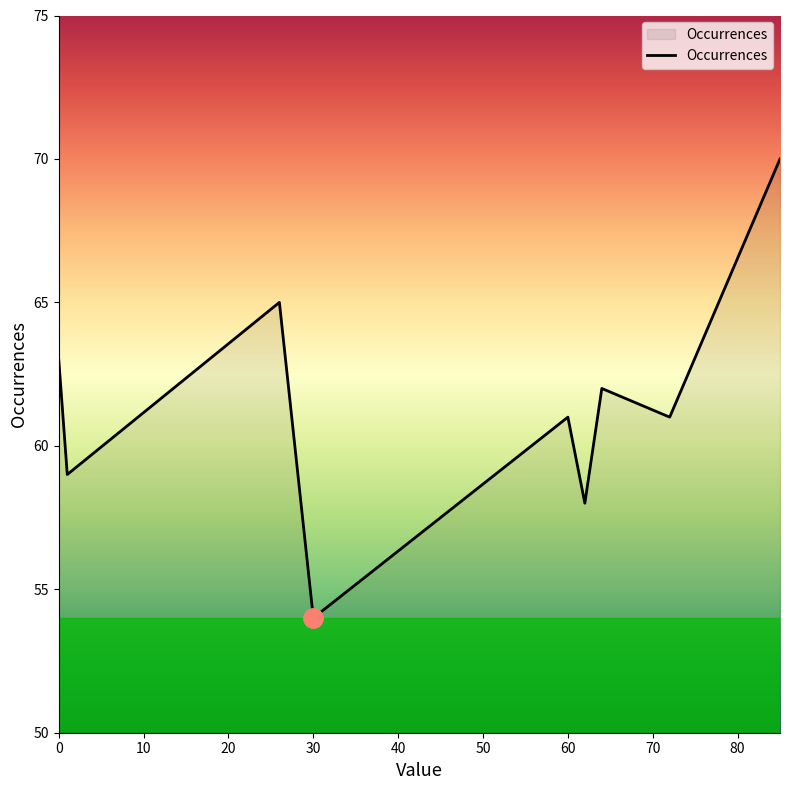

What is the maximum value shown in the chart?

70